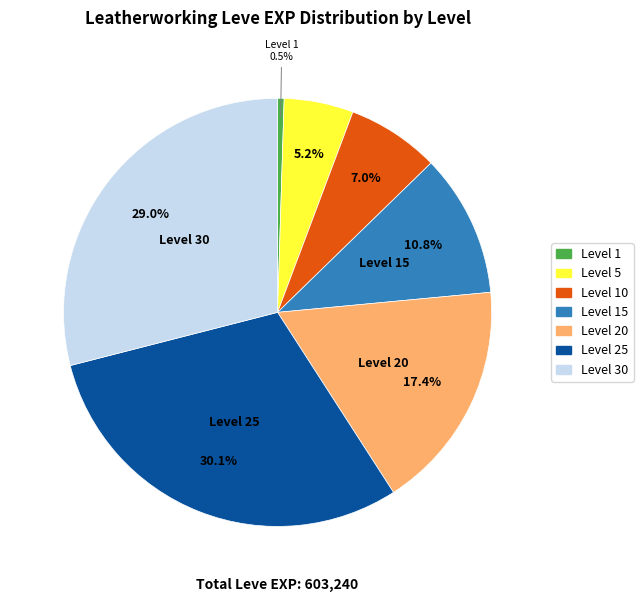

Is there any slice that represents more than half of the pie?

No